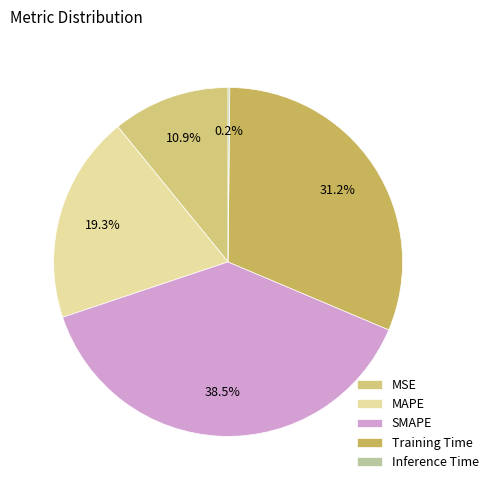

What is the largest slice in the pie chart?

SMAPE